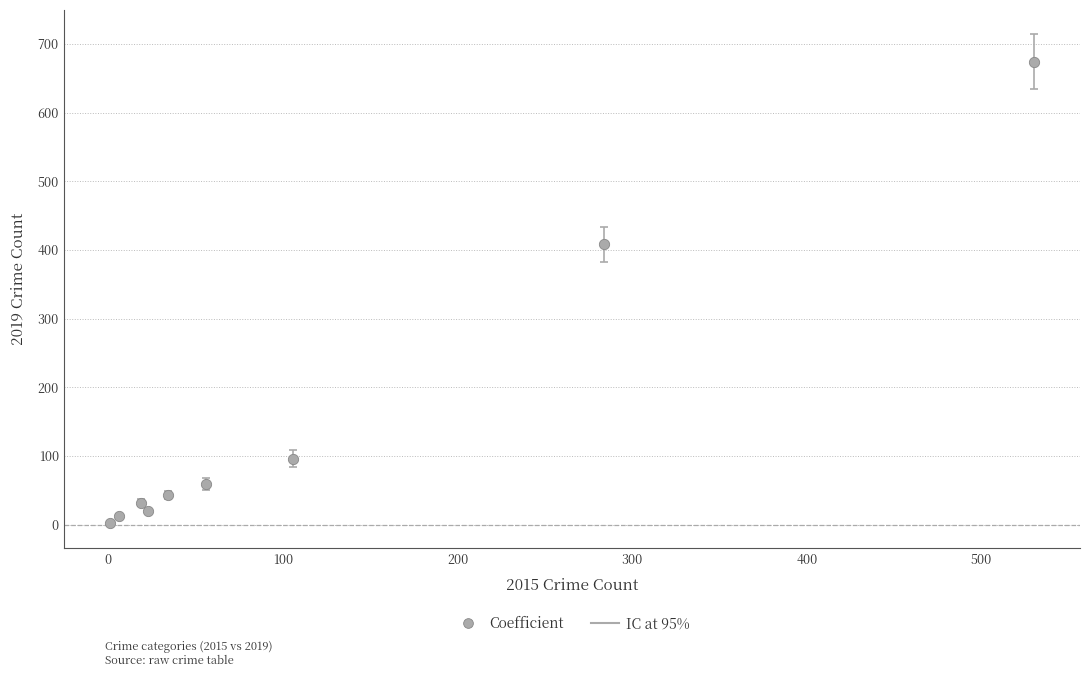

What Y value in the scatter plot is closest to 338?

408